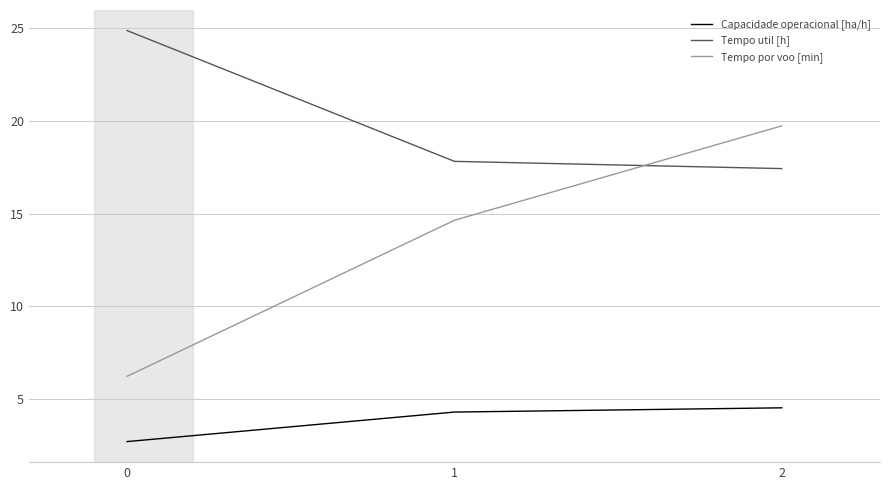

Between 0 and 2, which series saw the biggest shift?

Tempo por voo [min]